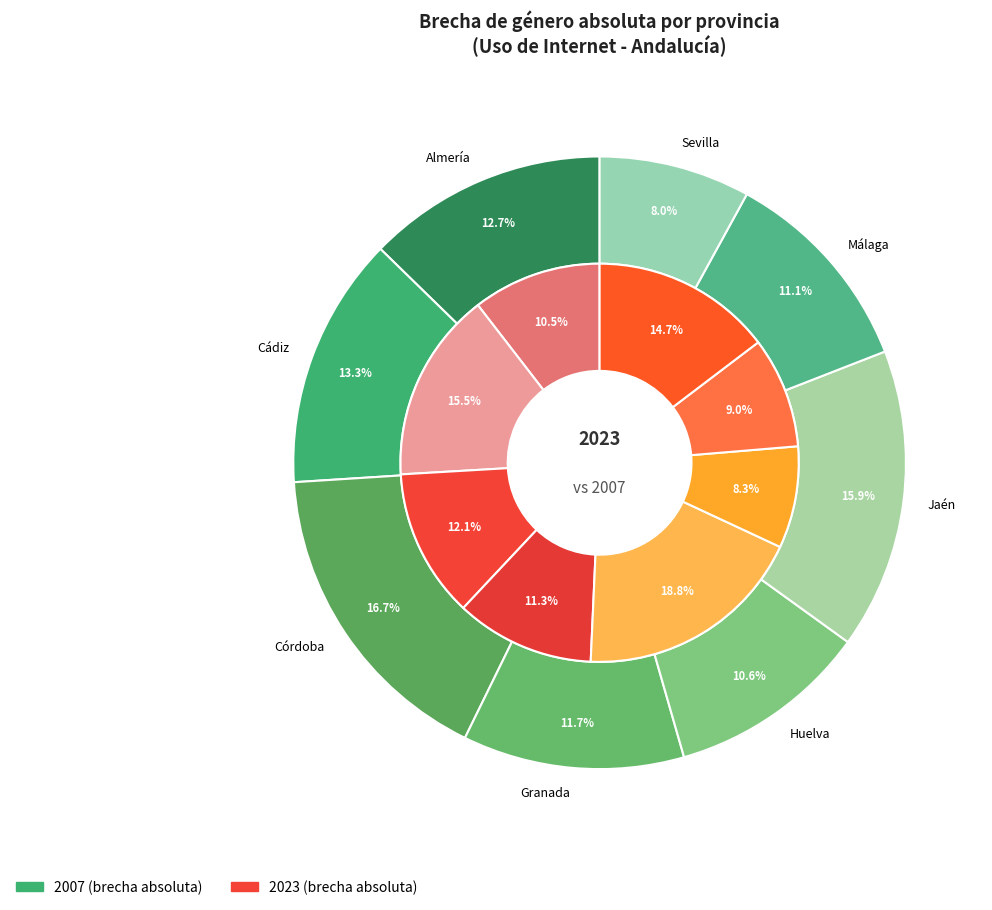

How much of the chart is everything except Almería?

89.5%